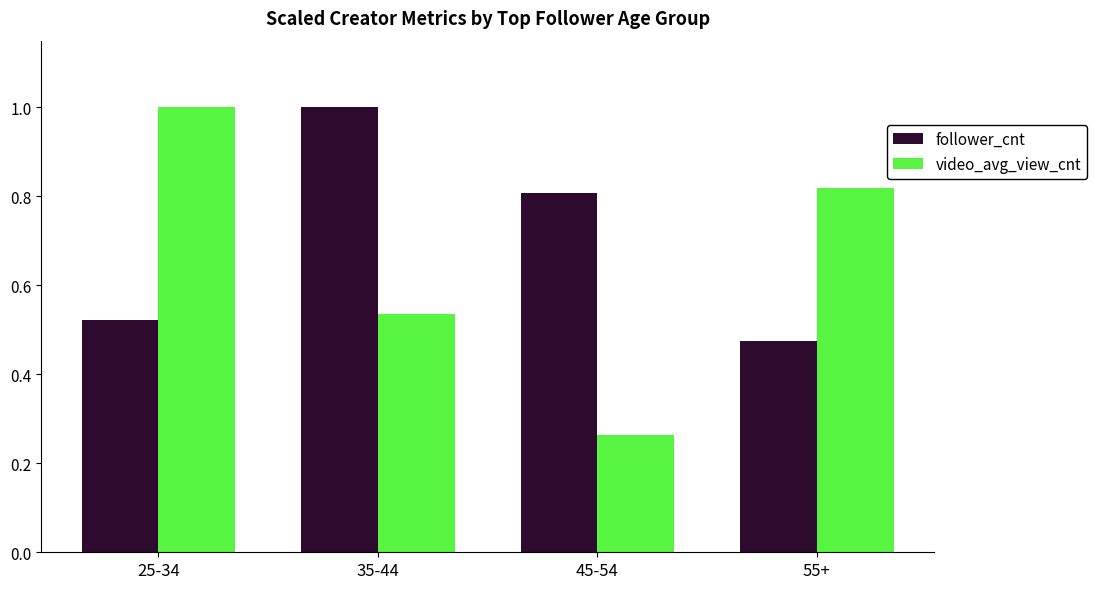

Rank the categories by follower_cnt value from highest to lowest.

35-44, 45-54, 25-34, 55+